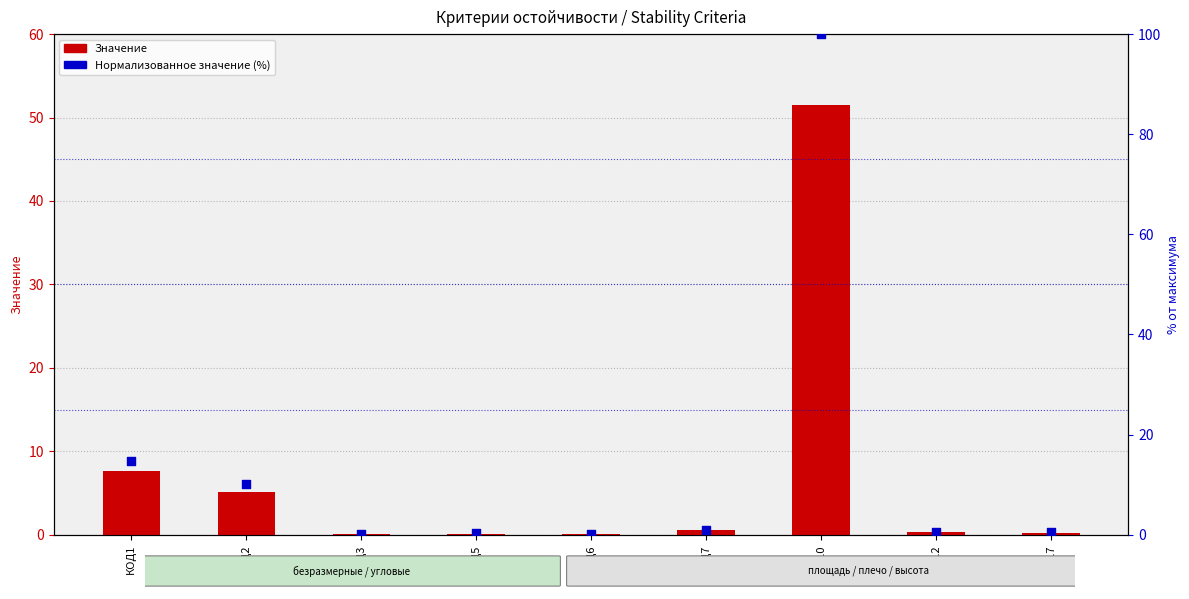

At how many categories does at least one series exceed 8?

3